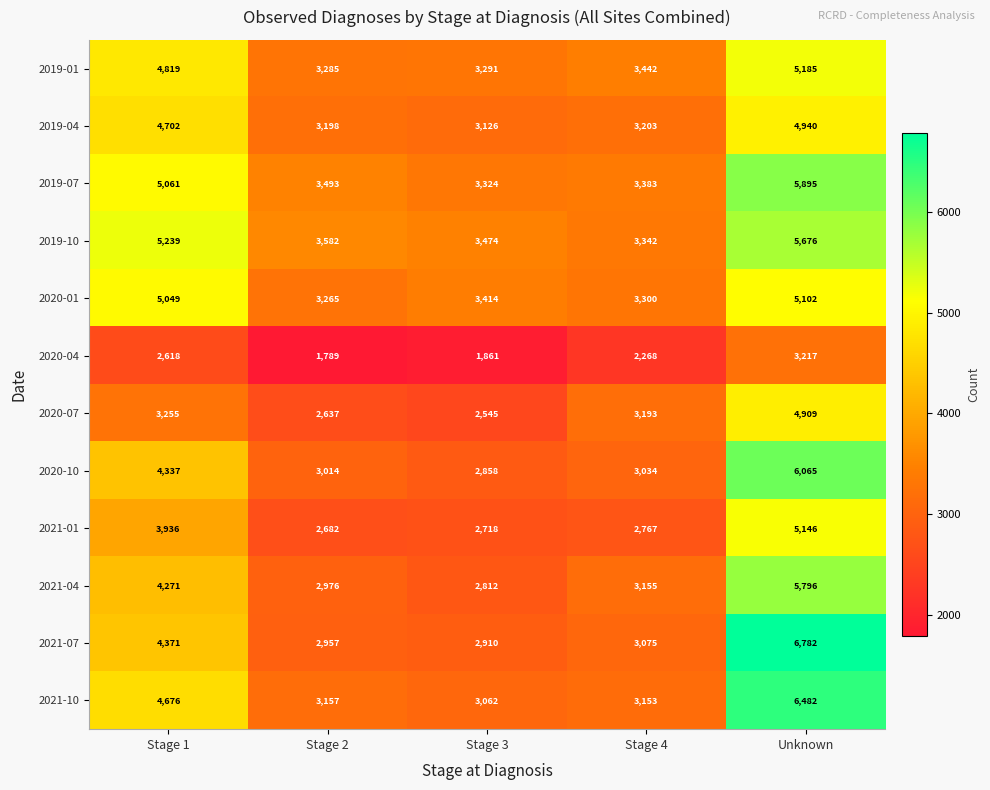

What is the approximate value of 2019-04 at Stage 4, to the nearest 50?

3200